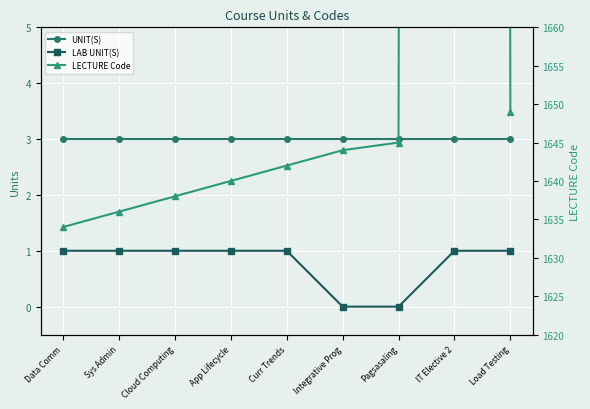

What is the label of the 6th point from the right?

App Lifecycle